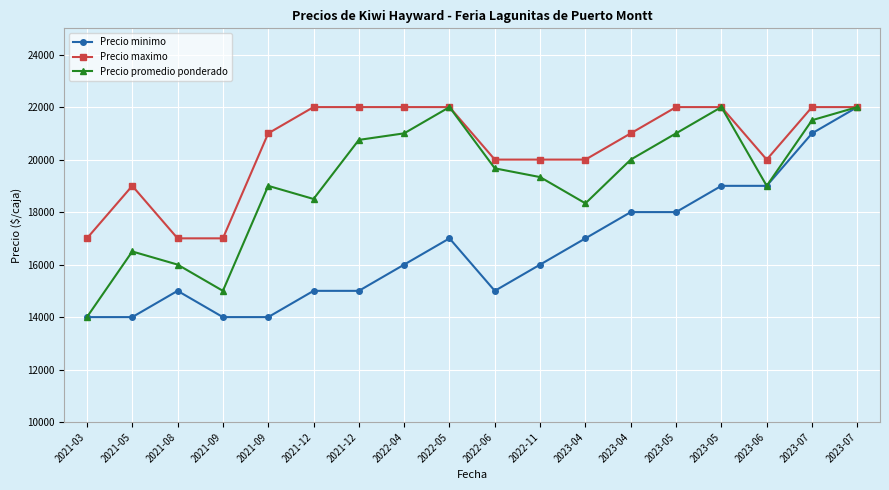

True or false: Precio maximo and Precio minimo intersect in this chart.

False